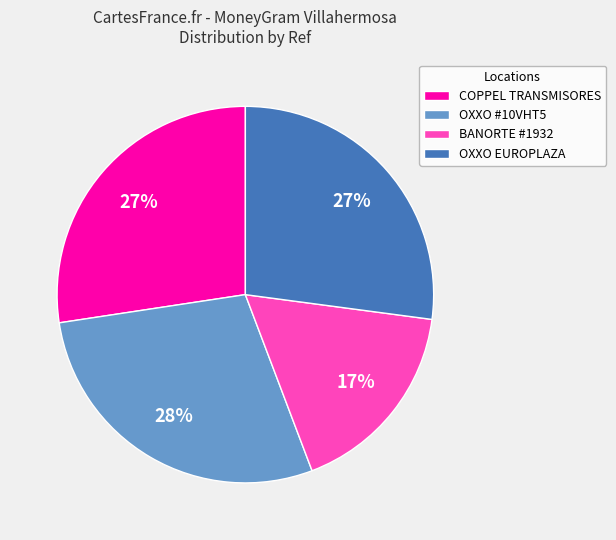

How many slices are in this pie chart?

4